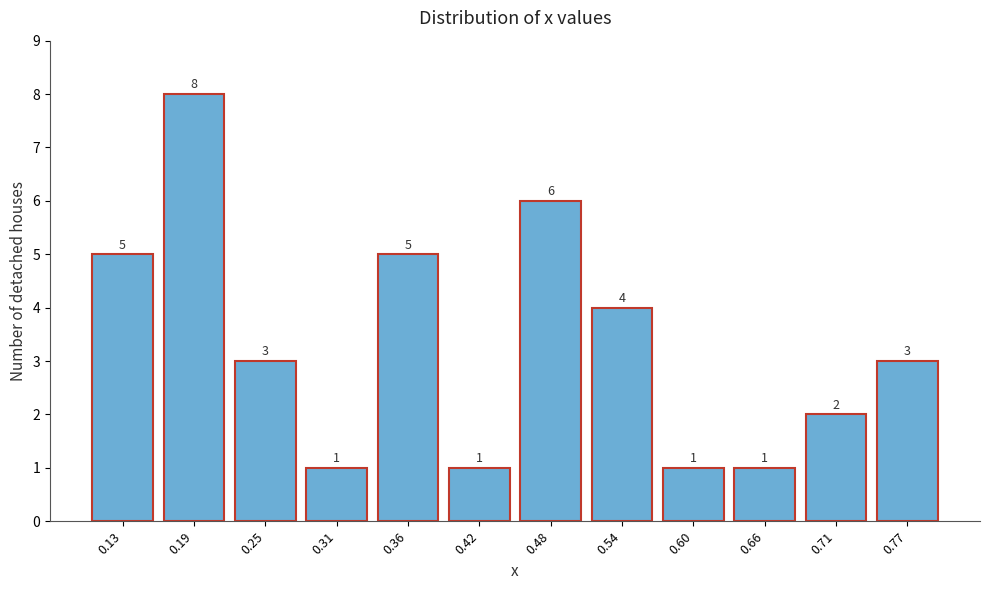

Over which range of the x-axis is the bar tallest?

0.17 to 0.22